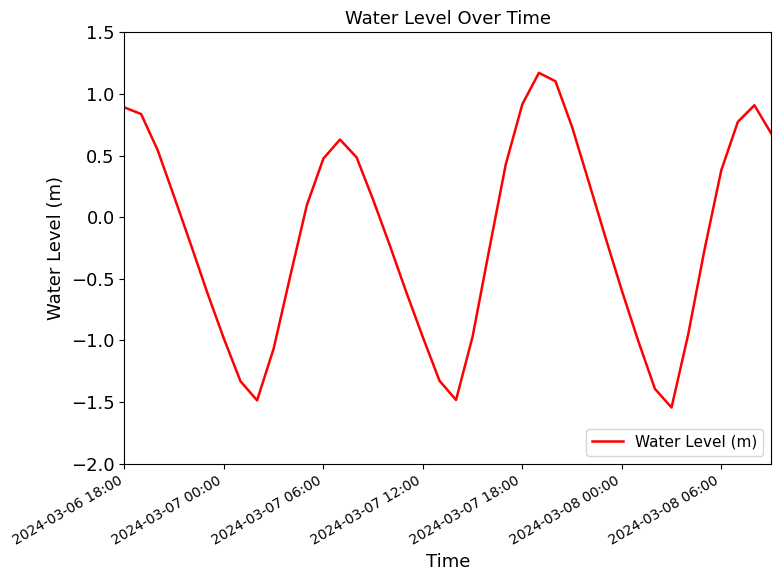

Does the chart have visible grid lines?

No